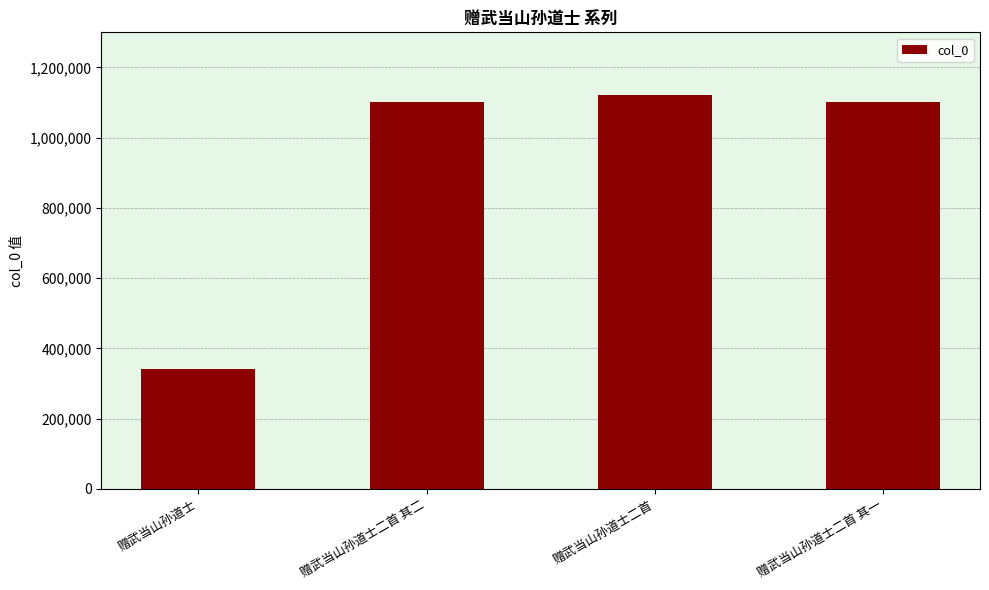

Which category has the highest value across all series?

赠武当山孙道士二首